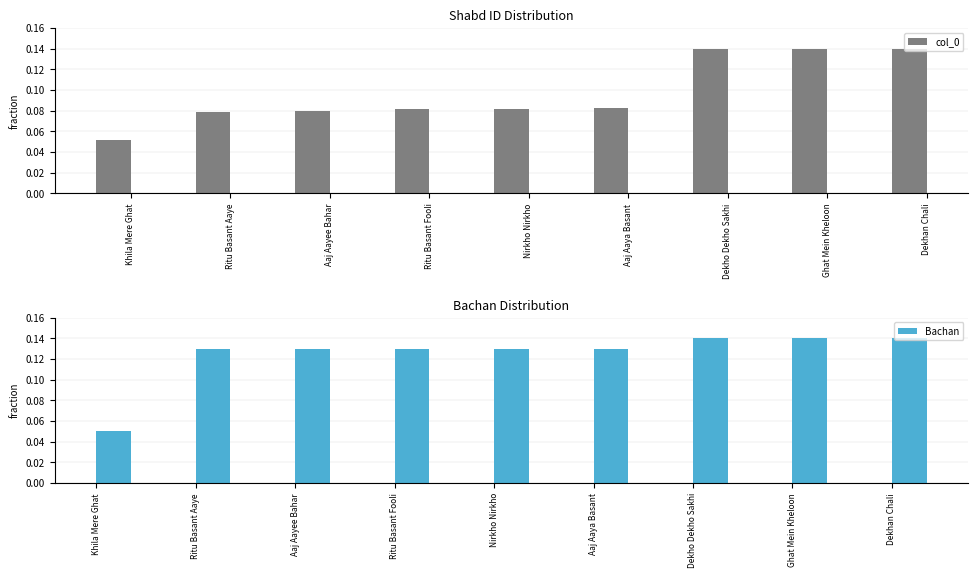

Reading right to left, extract all data points from this chart.

col_0: Dekhan Chali=0.1	Ghat Mein Kheloon=0.1	Dekho Dekho Sakhi=0.1	Aaj Aaya Basant=0.1	Nirkho Nirkho=0.1	Ritu Basant Fooli=0.1	Aaj Aayee Bahar=0.1	Ritu Basant Aaye=0.1	Khila Mere Ghat=0.1
Bachan: Dekhan Chali=0.1	Ghat Mein Kheloon=0.1	Dekho Dekho Sakhi=0.1	Aaj Aaya Basant=0.1	Nirkho Nirkho=0.1	Ritu Basant Fooli=0.1	Aaj Aayee Bahar=0.1	Ritu Basant Aaye=0.1	Khila Mere Ghat=0.1